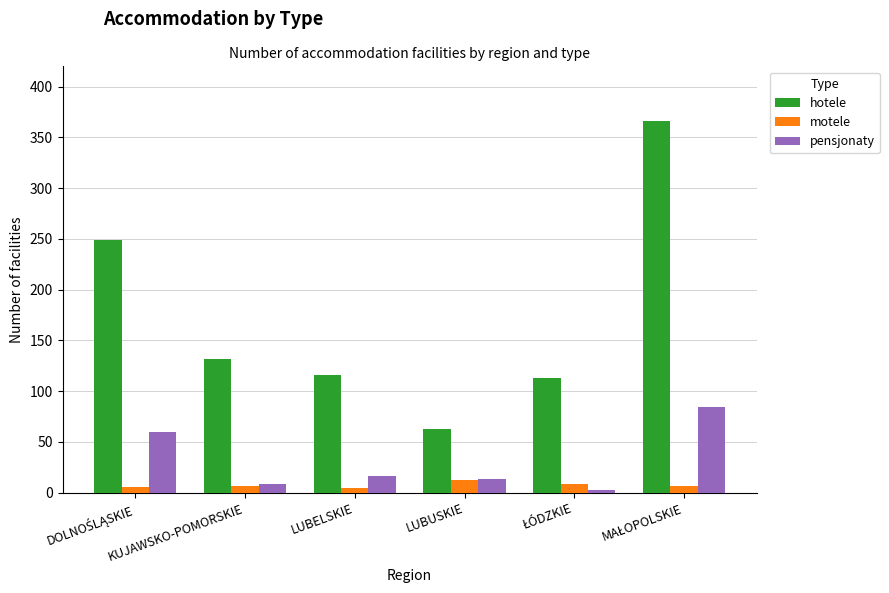

Which series has the largest range (max minus min)?

hotele